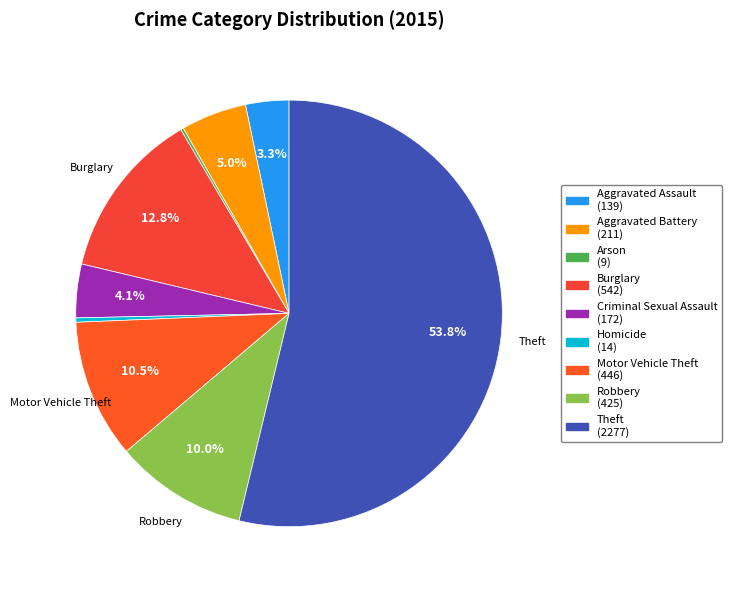

What is the change in value from Arson to Criminal Sexual Assault?

+163